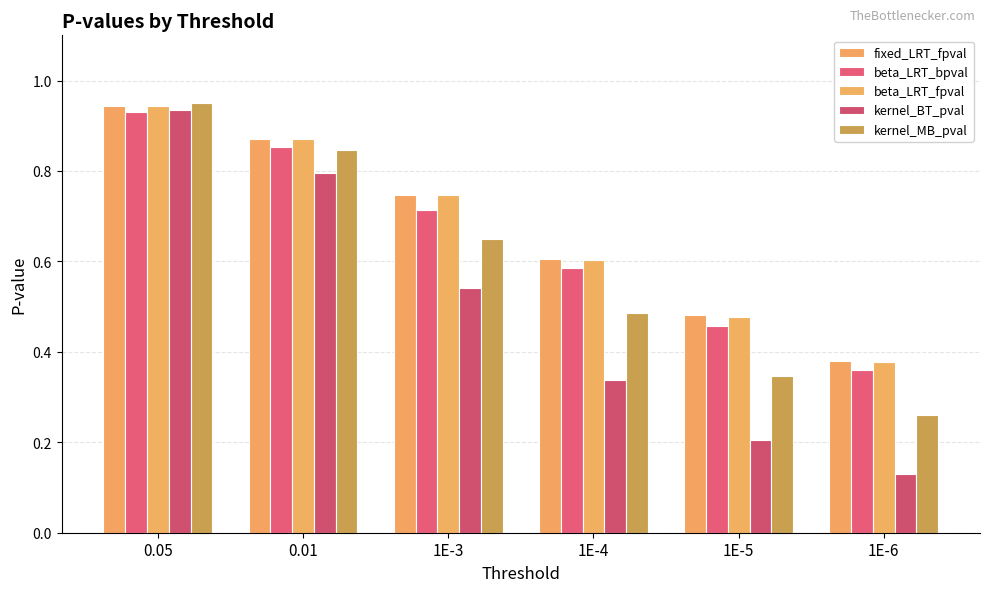

List the series in order of their peak value, lowest first.

beta_LRT_bpval, kernel_BT_pval, fixed_LRT_fpval, beta_LRT_fpval, kernel_MB_pval